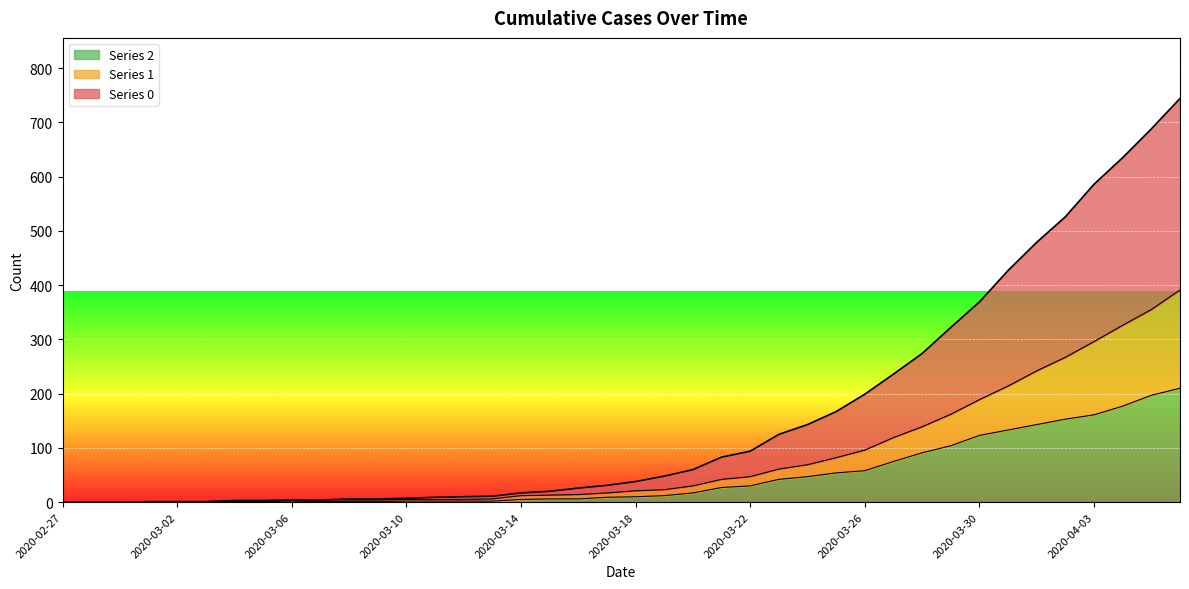

Rank the categories by 0 value from highest to lowest.

2020-04-06, 2020-04-05, 2020-04-04, 2020-04-03, 2020-04-02, 2020-04-01, 2020-03-31, 2020-03-30, 2020-03-29, 2020-03-28, 2020-03-27, 2020-03-26, 2020-03-25, 2020-03-24, 2020-03-23, 2020-03-22, 2020-03-21, 2020-03-20, 2020-03-19, 2020-03-18, 2020-03-17, 2020-03-16, 2020-03-15, 2020-03-14, 2020-03-13, 2020-03-12, 2020-03-11, 2020-03-10, 2020-03-08, 2020-03-09, 2020-03-06, 2020-03-07, 2020-03-04, 2020-03-05, 2020-03-01, 2020-03-02, 2020-03-03, 2020-02-27, 2020-02-28, 2020-02-29